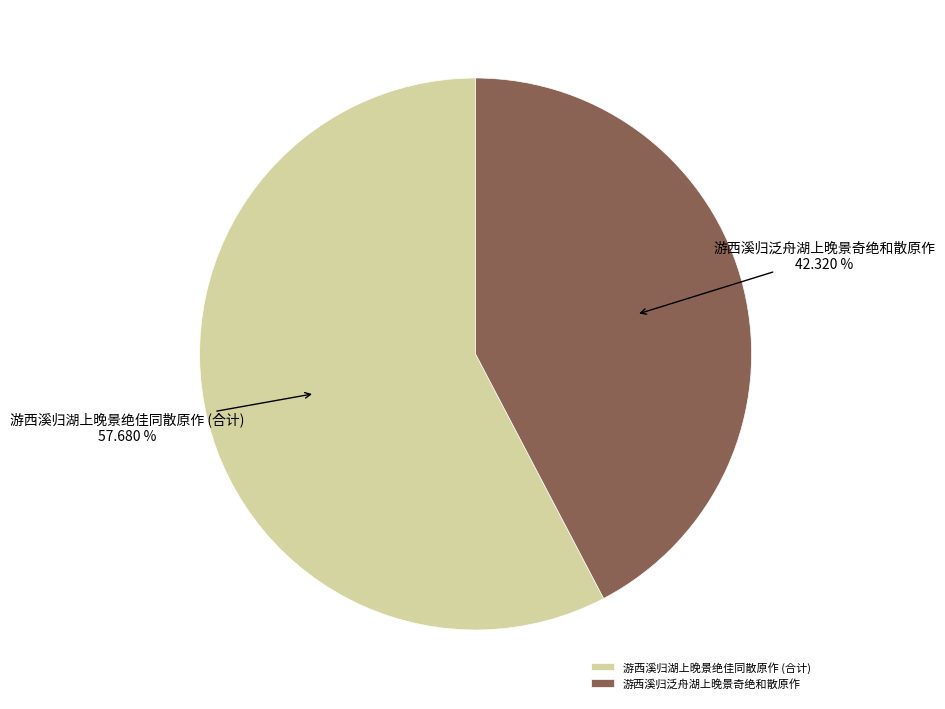

Is there a majority slice in this chart?

Yes